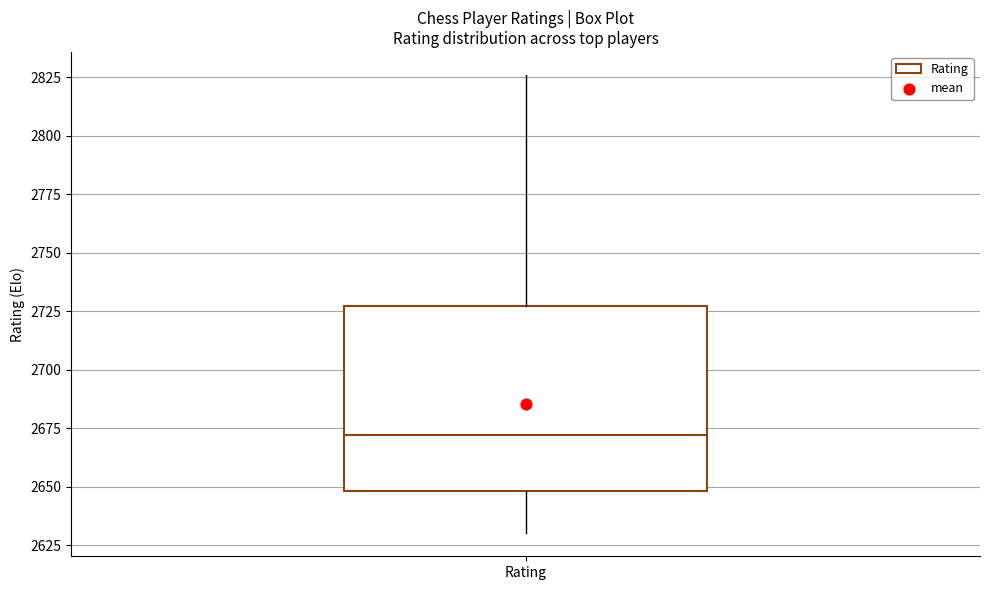

Where is the lower edge of the box for Rating on the y-axis? The values are not printed on the chart, so give them approximately, as read against the axis.

2650